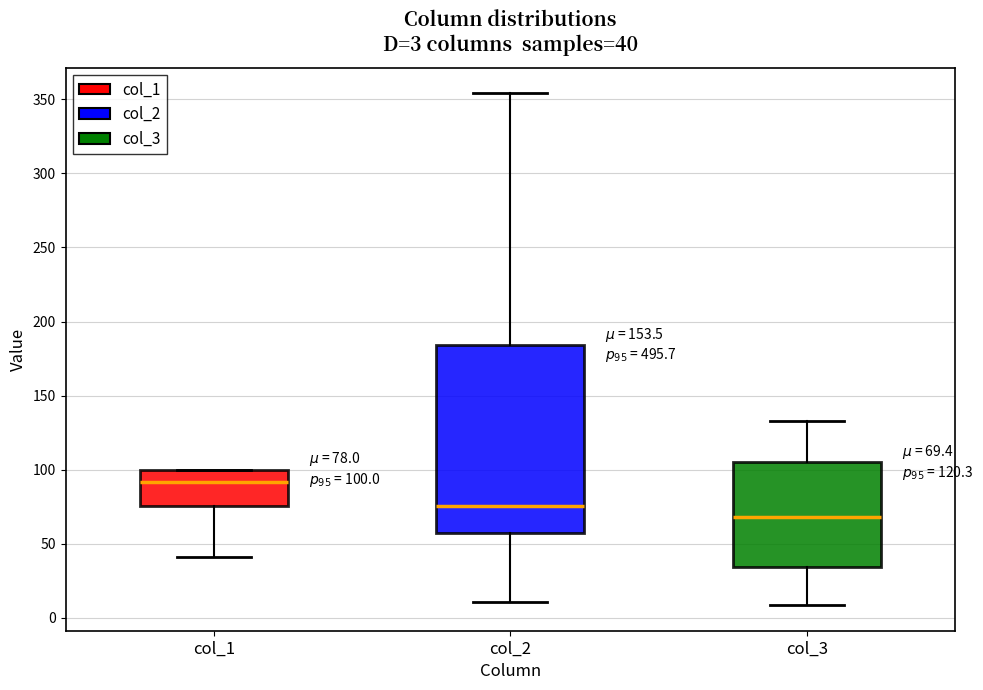

Which box has the lowest median line?

col_3